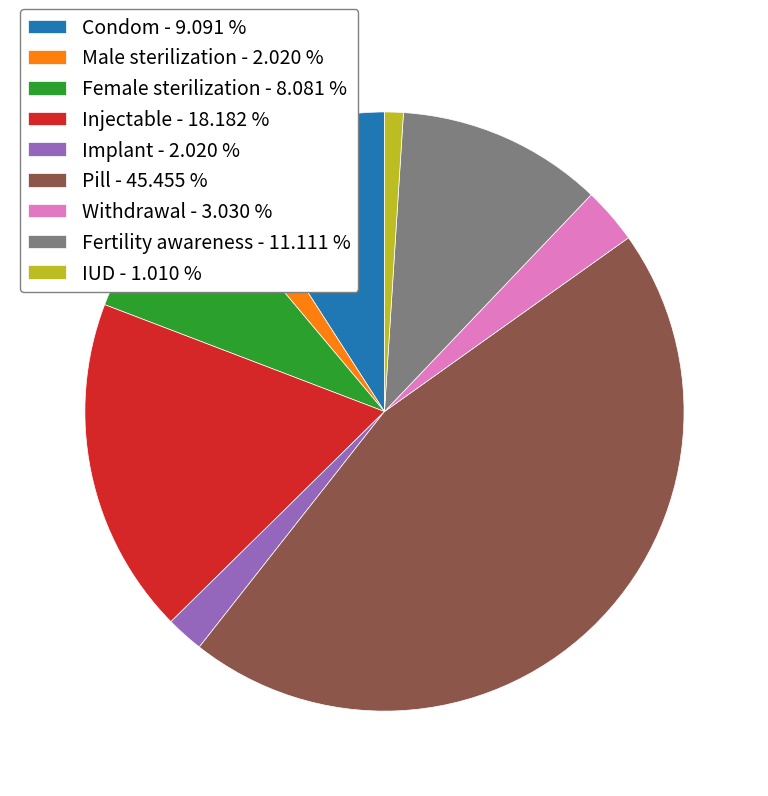

Is there a majority slice in this chart?

No